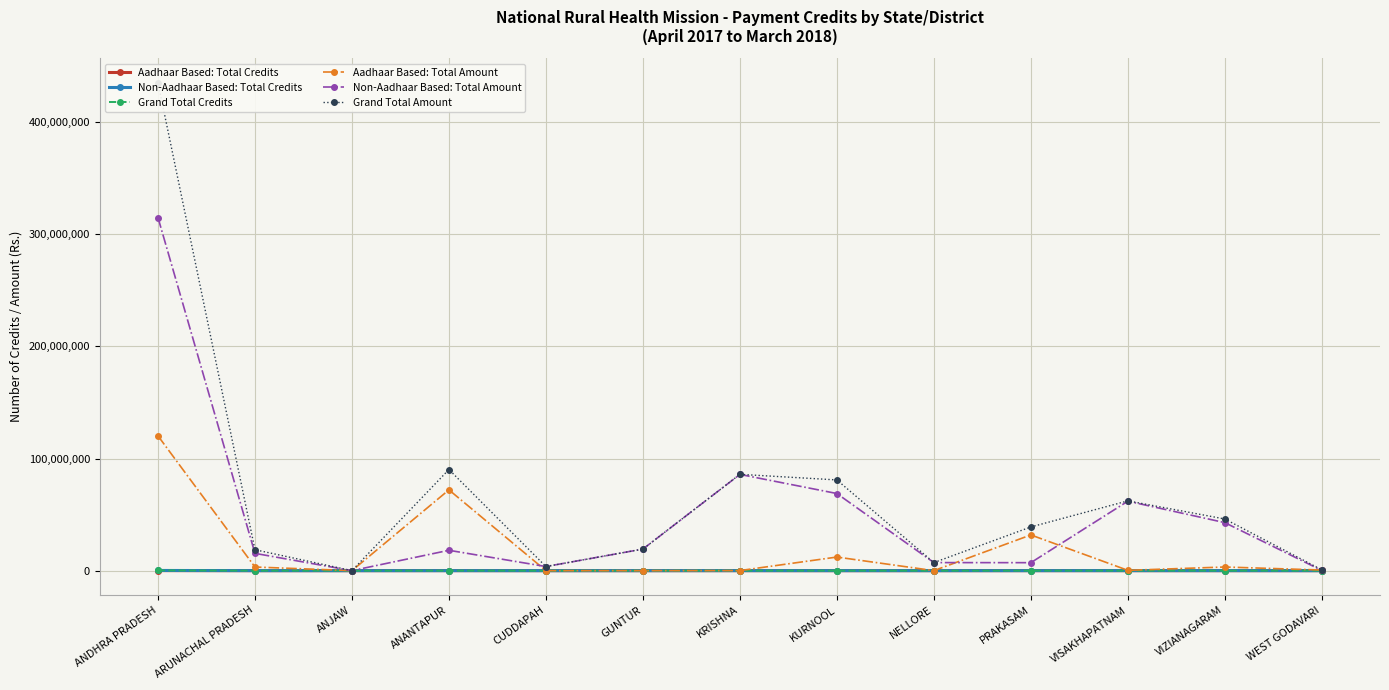

What is the sum of the Non-Aadhaar Based: Total Credits values at PRAKASAM and CUDDAPAH?

6288